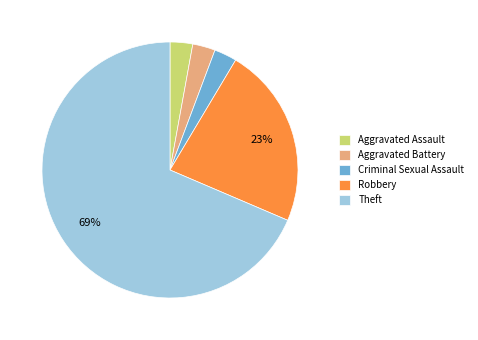

To the nearest percent, what portion does Criminal Sexual Assault represent?

3%